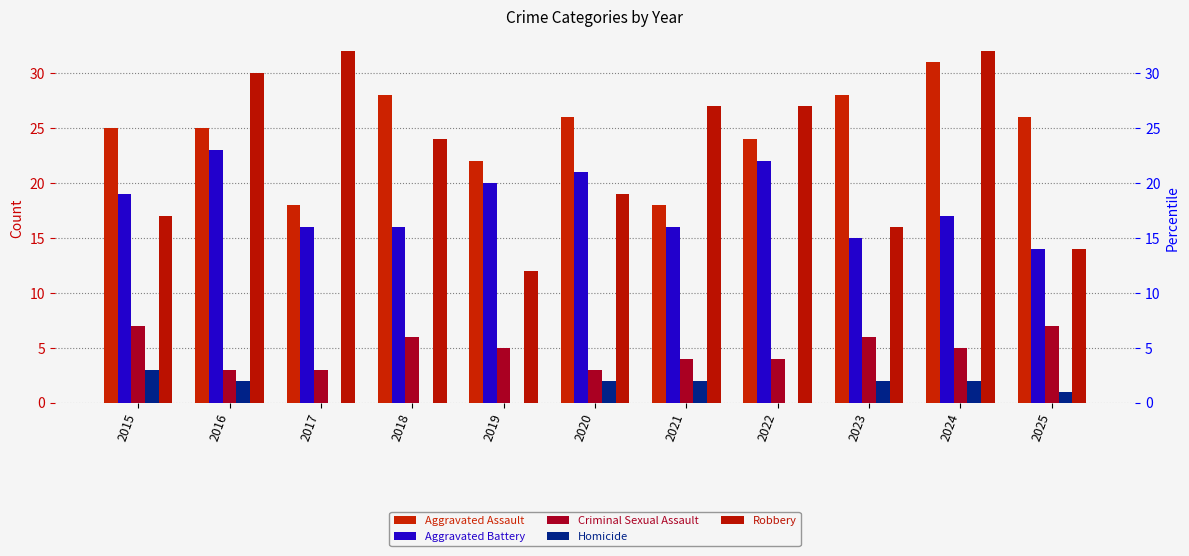

Reading left to right, extract all data points from this chart.

Aggravated Assault: 2015=25	2016=25	2017=18	2018=28	2019=22	2020=26	2021=18	2022=24	2023=28	2024=31	2025=26
Aggravated Battery: 2015=19	2016=23	2017=16	2018=16	2019=20	2020=21	2021=16	2022=22	2023=15	2024=17	2025=14
Criminal Sexual Assault: 2015=7	2016=3	2017=3	2018=6	2019=5	2020=3	2021=4	2022=4	2023=6	2024=5	2025=7
Homicide: 2015=3	2016=2	2017=0	2018=0	2019=0	2020=2	2021=2	2022=0	2023=2	2024=2	2025=1
Robbery: 2015=17	2016=30	2017=32	2018=24	2019=12	2020=19	2021=27	2022=27	2023=16	2024=32	2025=14